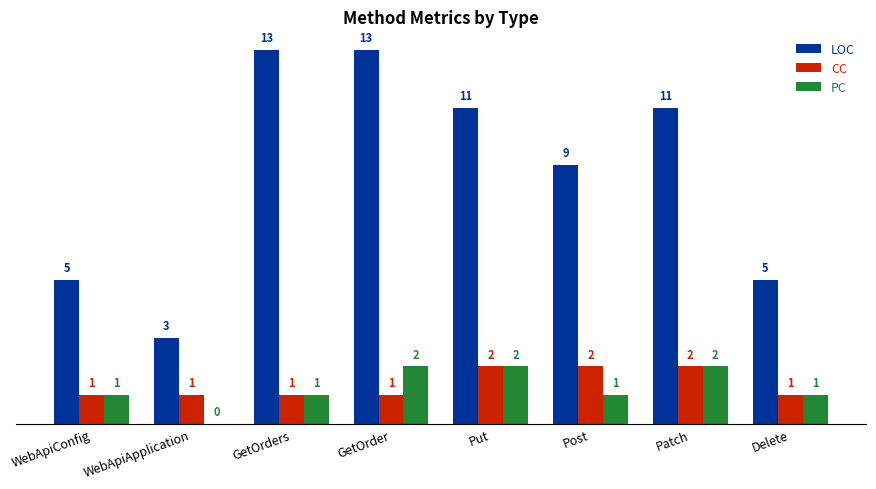

Are the bars grouped side by side (vs. stacked)?

Yes